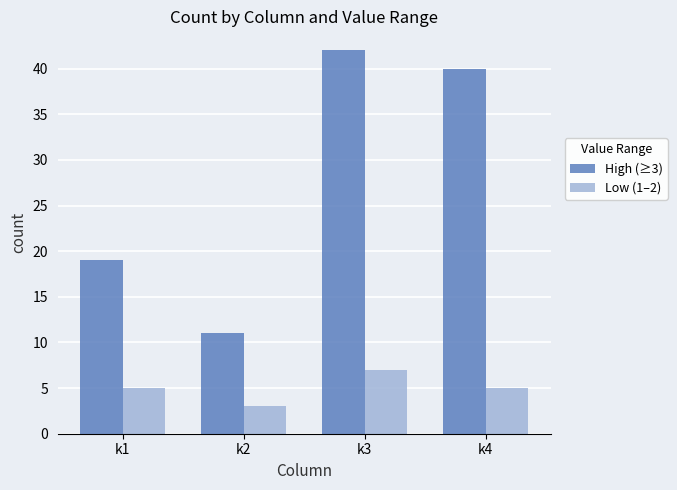

What is the difference between the highest and lowest values at k4?

35